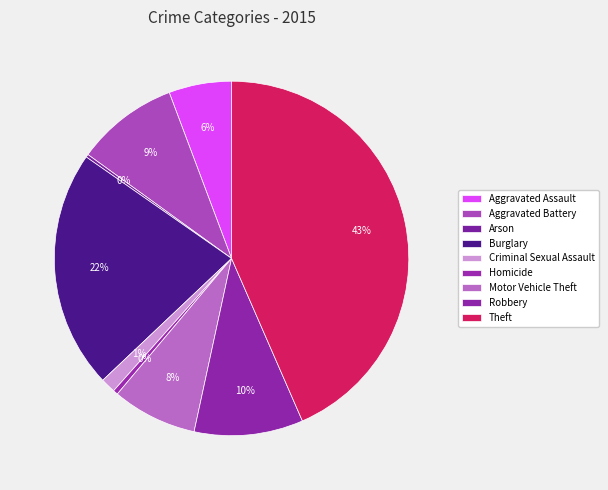

What percentage is NOT represented by Burglary?

78.2%